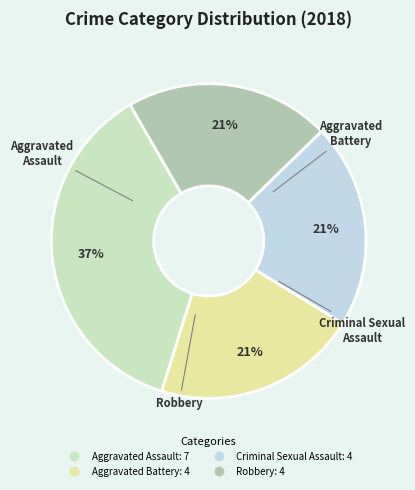

Is the sum of Criminal Sexual Assault and Aggravated Battery greater than half?

No